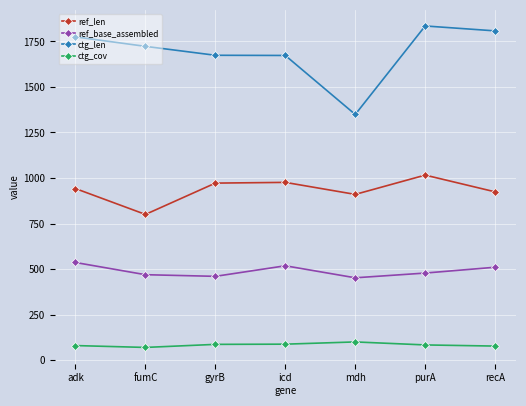

At purA, list the series in order from largest to smallest.

ctg_len, ref_len, ref_base_assembled, ctg_cov